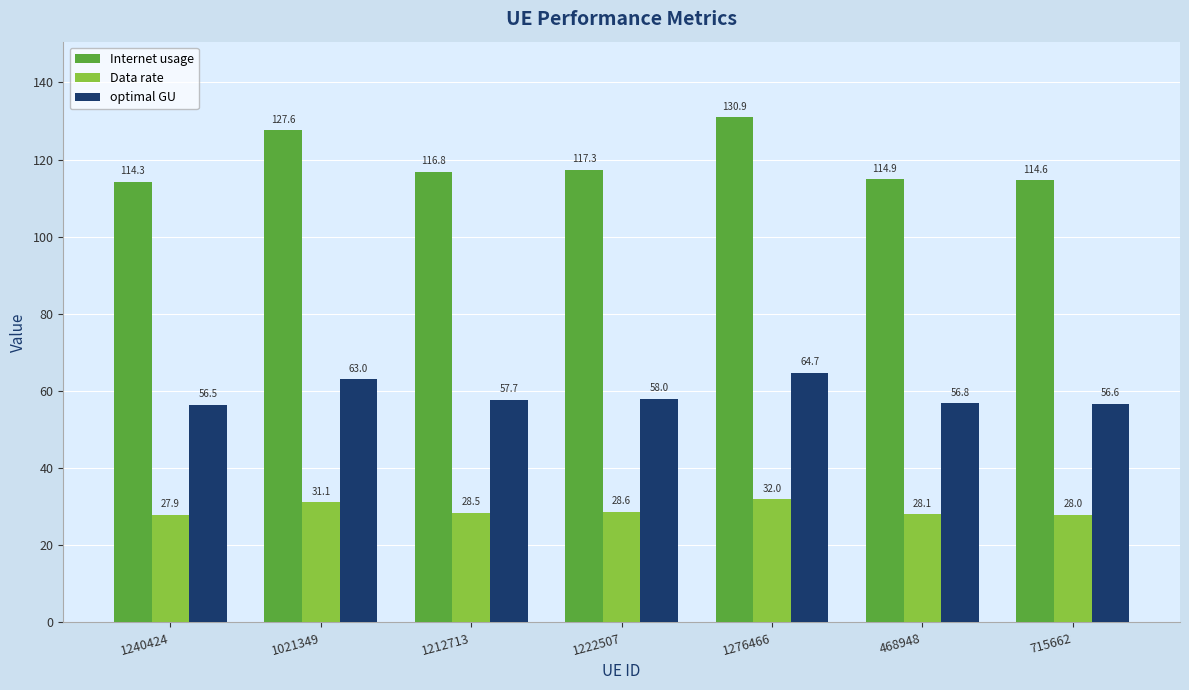

Rank the series by their average value, from lowest to highest.

Data rate, optimal GU, Internet usage